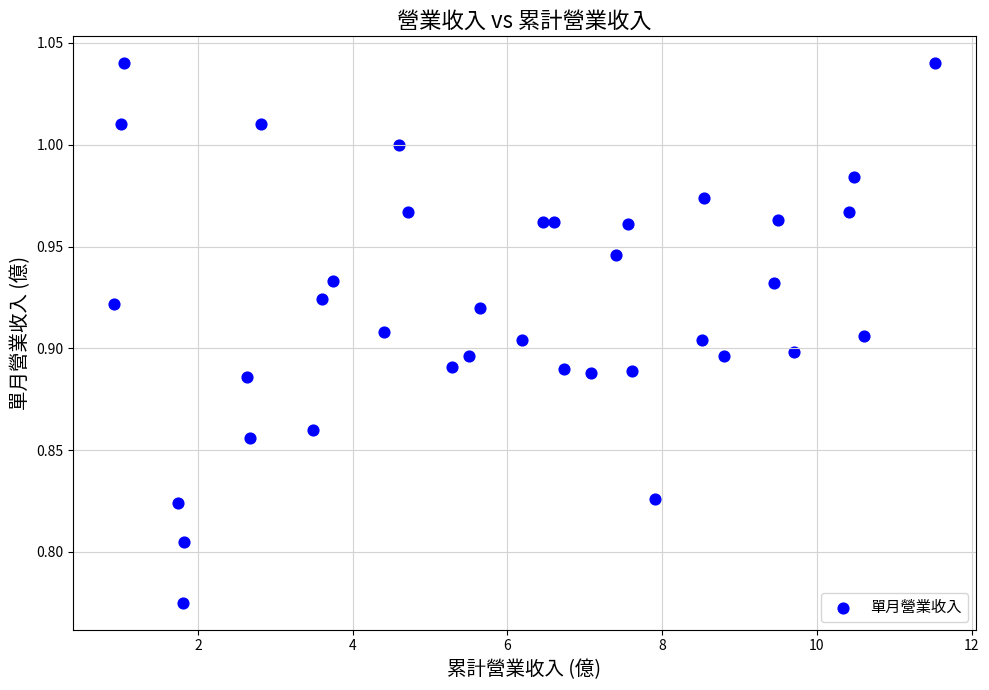

What is the range of X values (max minus min)?

10.6